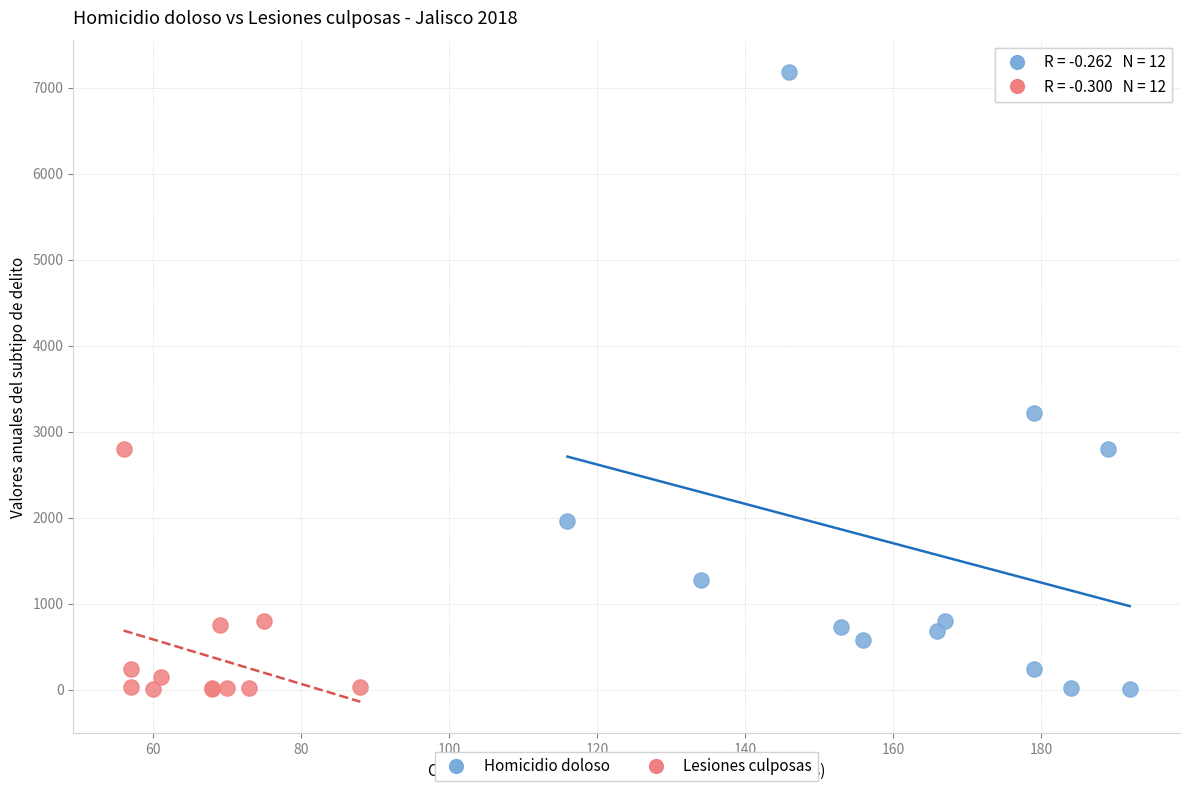

Which series contains the highest Y value?

Homicidio doloso